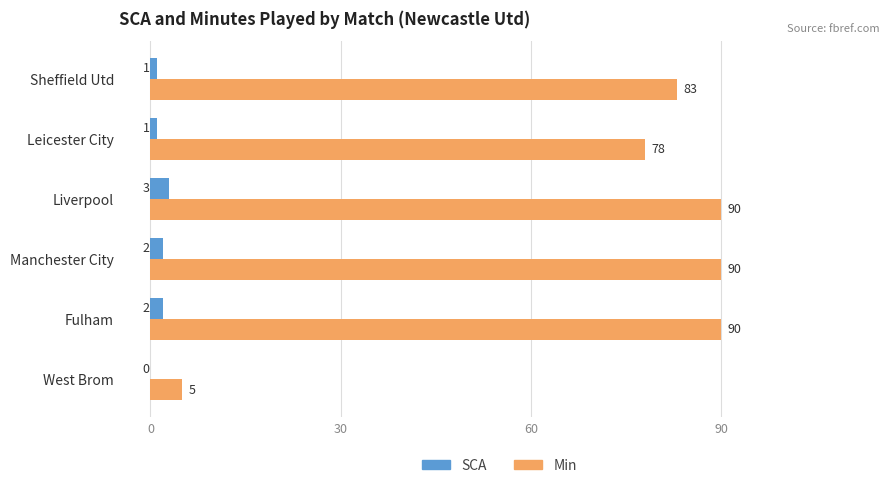

Is the value of Min at Sheffield Utd greater than the value of SCA at Fulham?

Yes